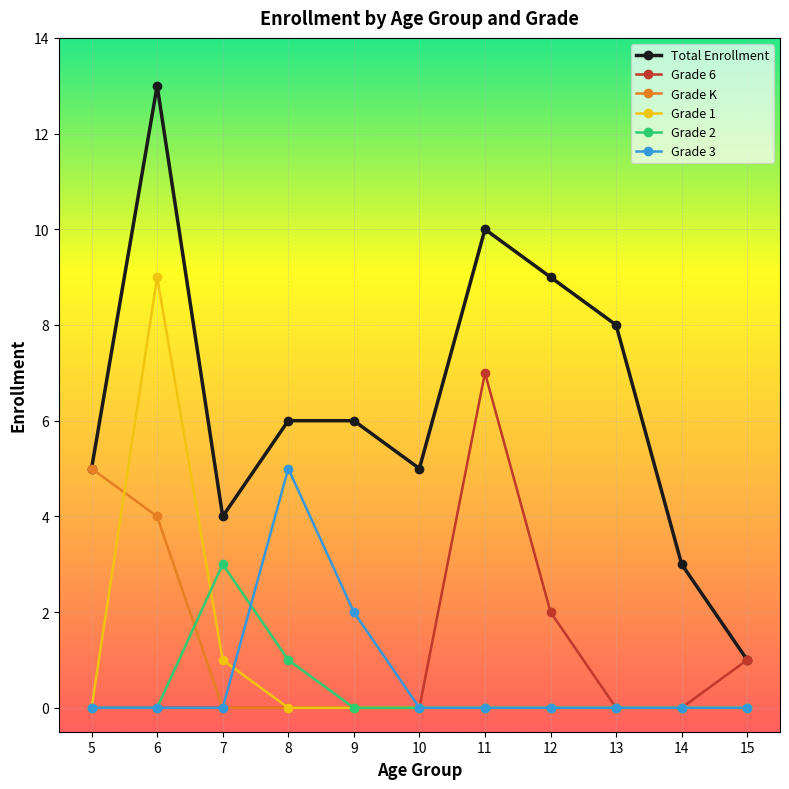

Count the Grade 1 values in the range 0 to 1.

10